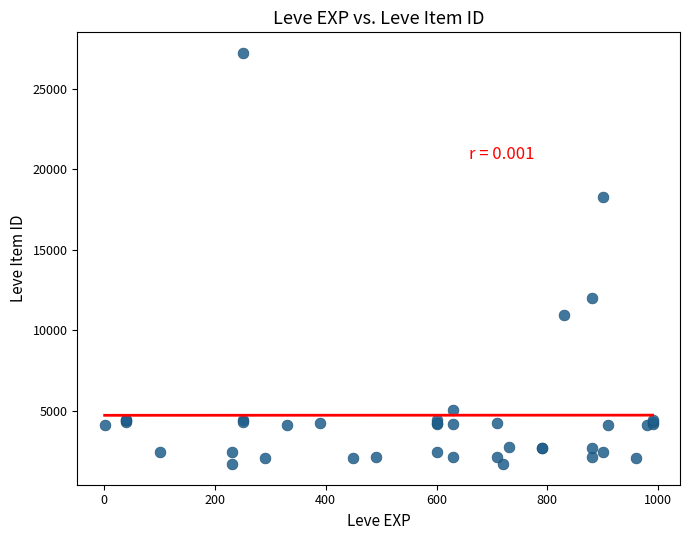

What Y value in the scatter plot is closest to 14448?

12018